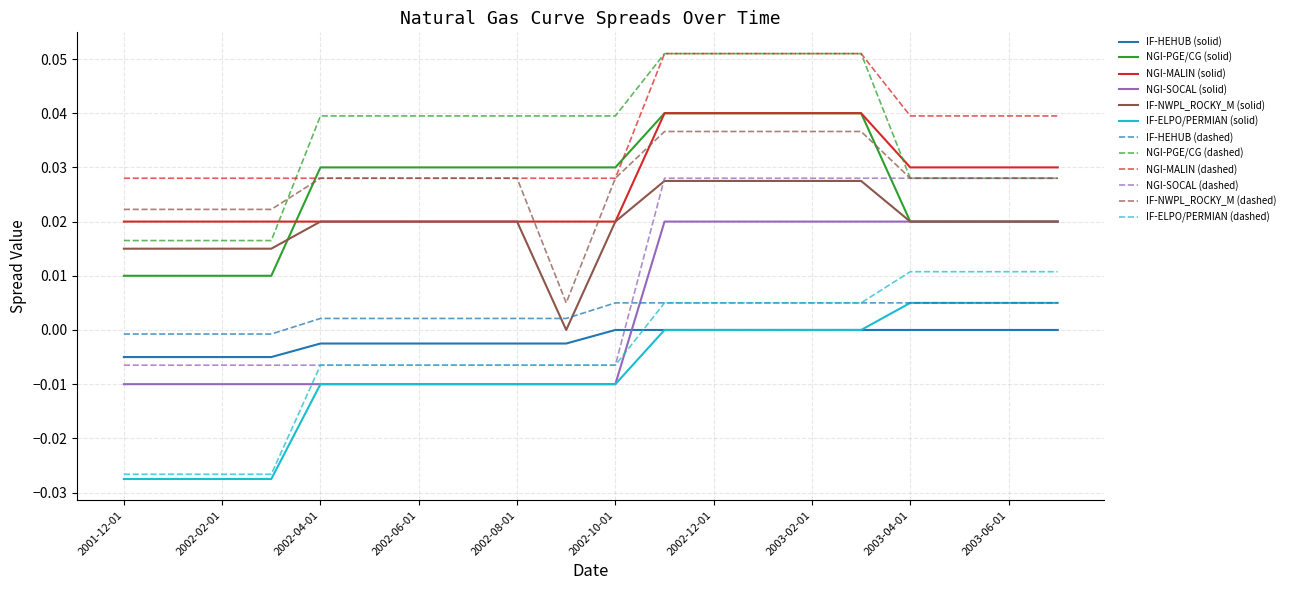

True or false: NGI-SOCAL (solid) and NGI-SOCAL (dashed) intersect in this chart.

False